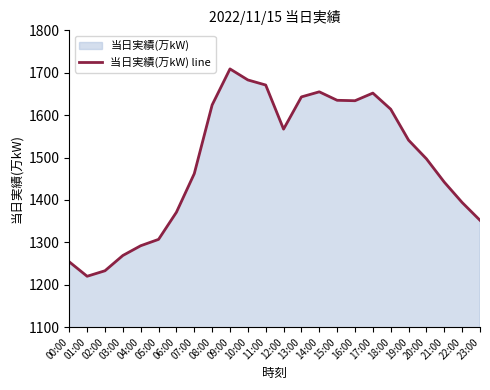

The value at 09:00 is 1709. True or false?

True